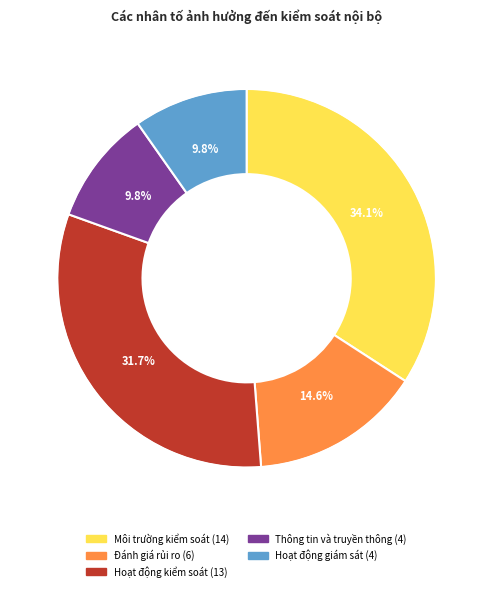

How many slices are in this pie chart?

5